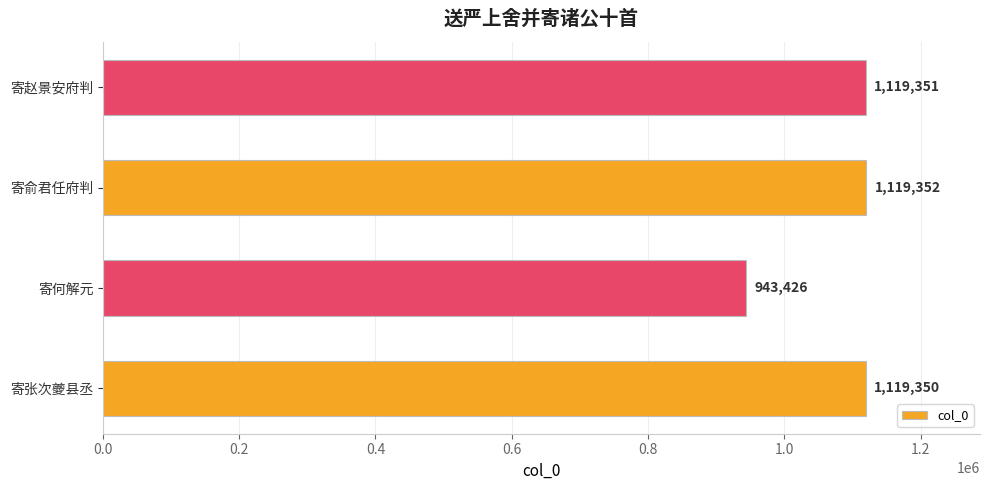

What is the smallest value displayed?

943426